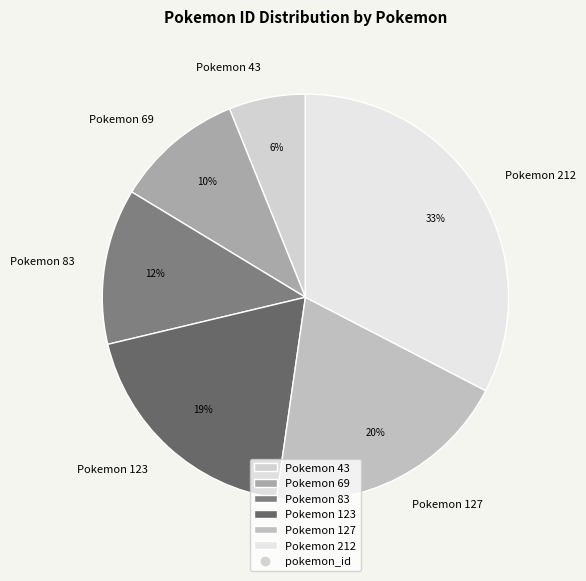

To the nearest percent, what is the combined percentage of Pokemon 123 and Pokemon 212?

52%